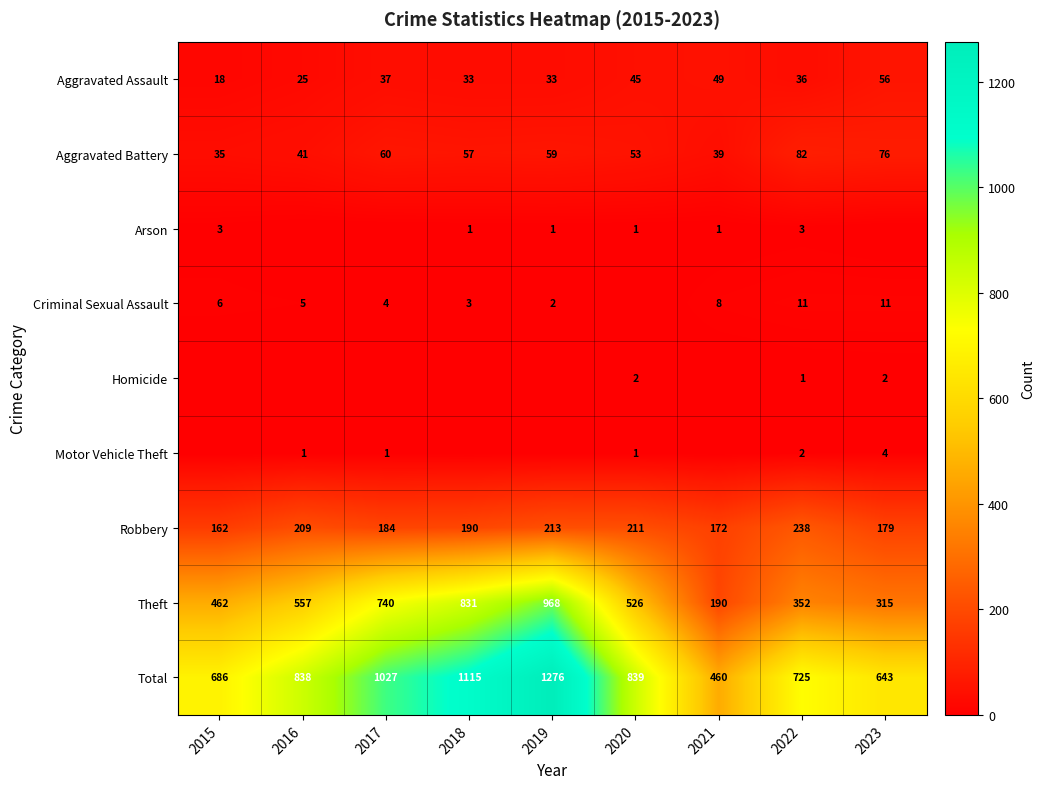

What is the difference between the highest and lowest values at 2022?

724